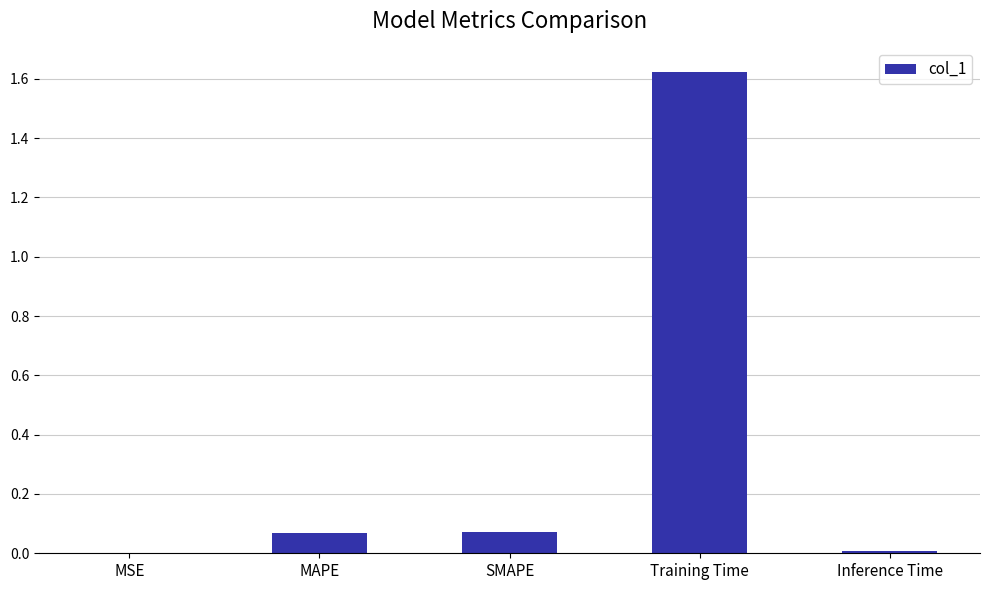

Which has a higher value, MSE or MAPE?

MAPE